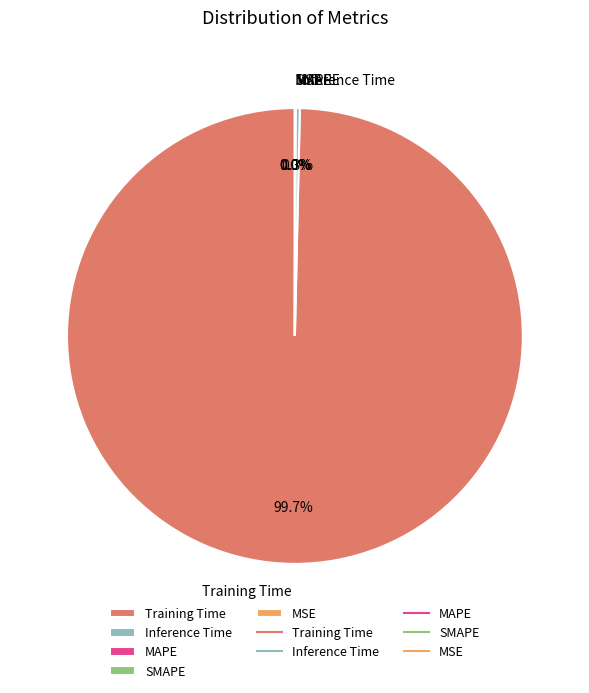

How much of the chart is everything except Training Time?

0.3%